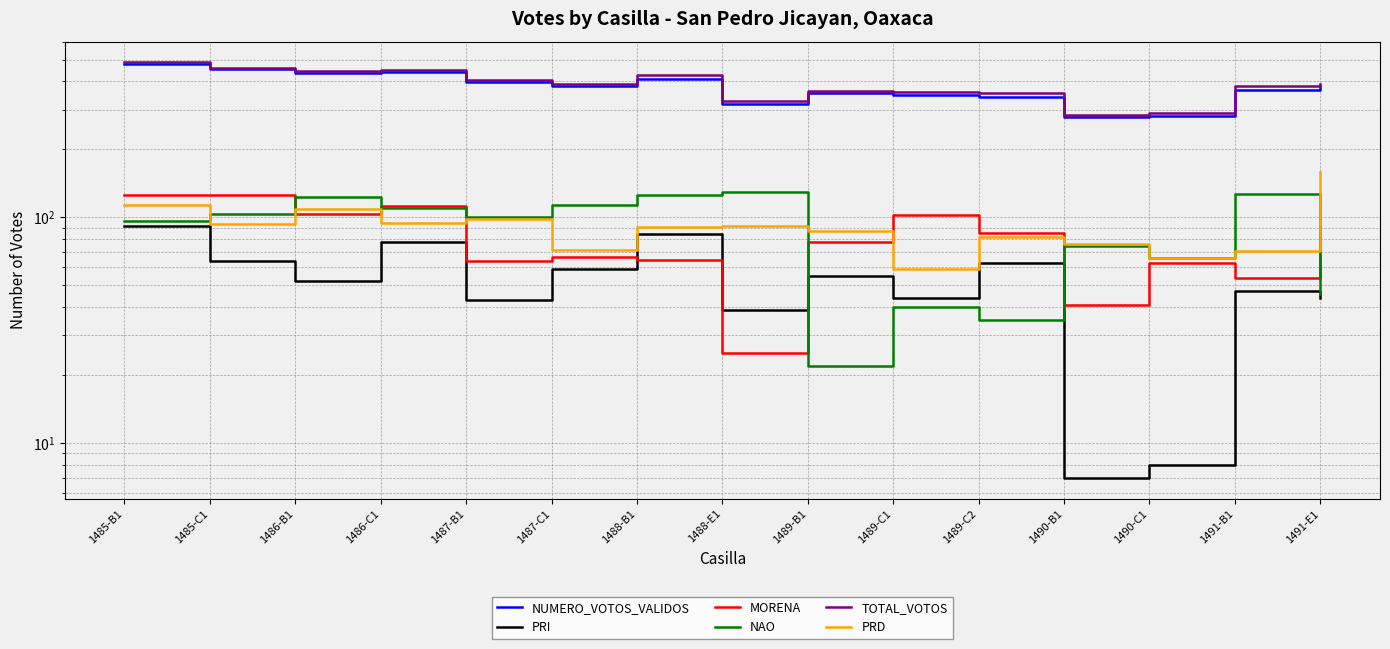

List the series in order of their peak value, lowest first.

PRI, MORENA, NAO, PRD, NUMERO_VOTOS_VALIDOS, TOTAL_VOTOS